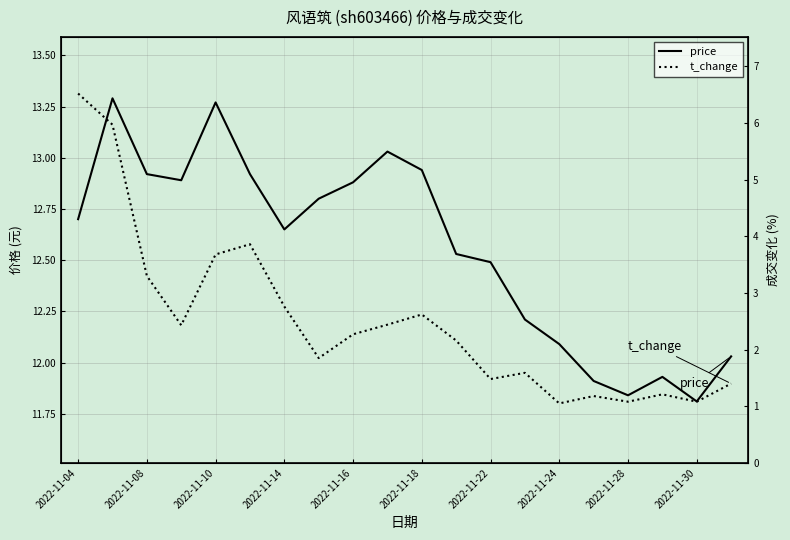

Count the number of data series in this chart.

2